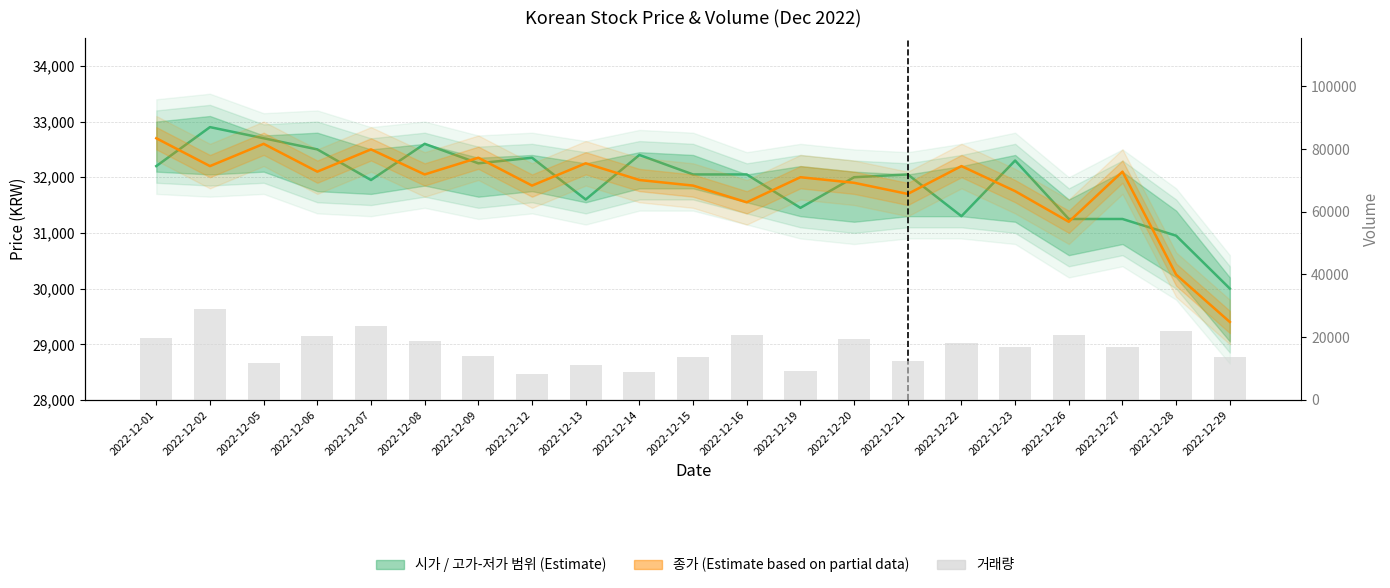

How many data points does each series have?

21